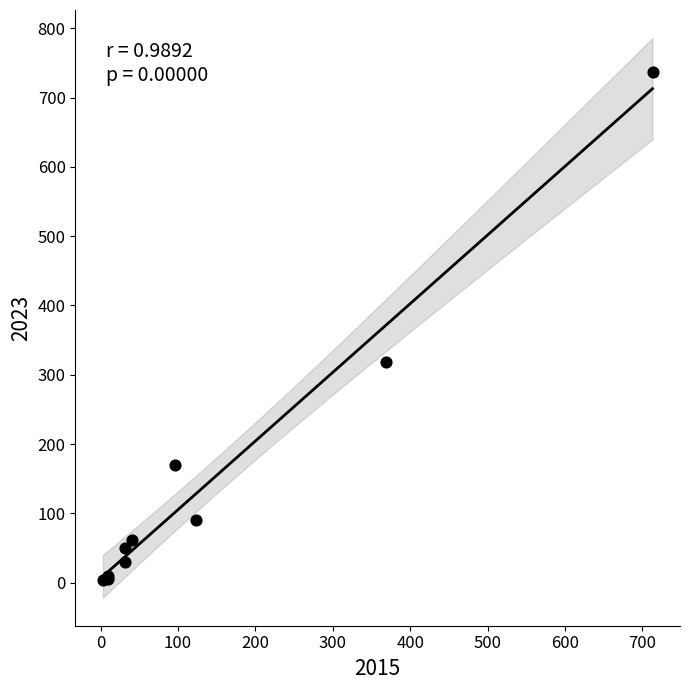

What Y value in the scatter plot is closest to 370?

318